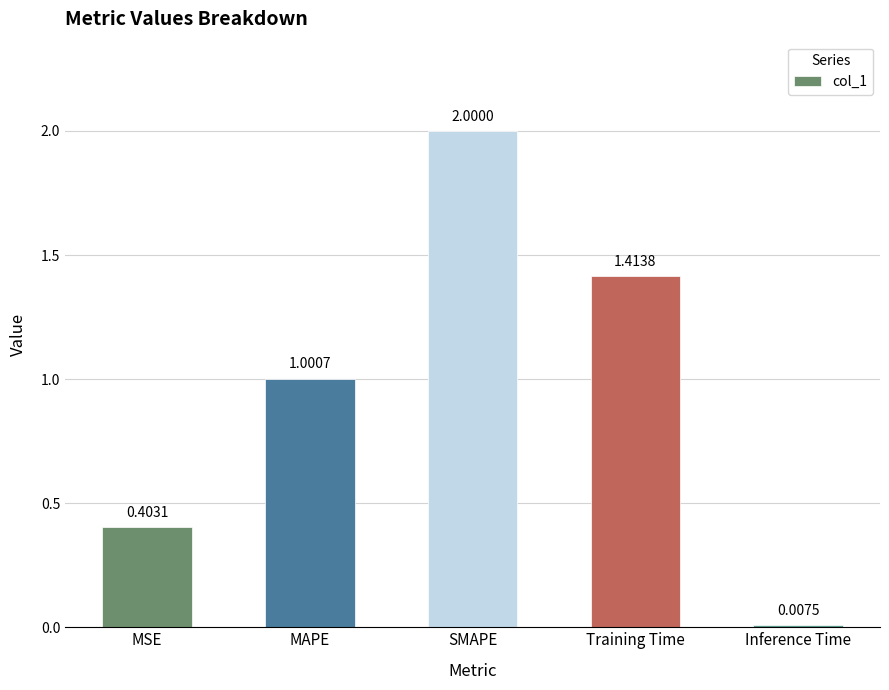

Rank the categories by value from highest to lowest.

SMAPE, Training Time, MAPE, MSE, Inference Time